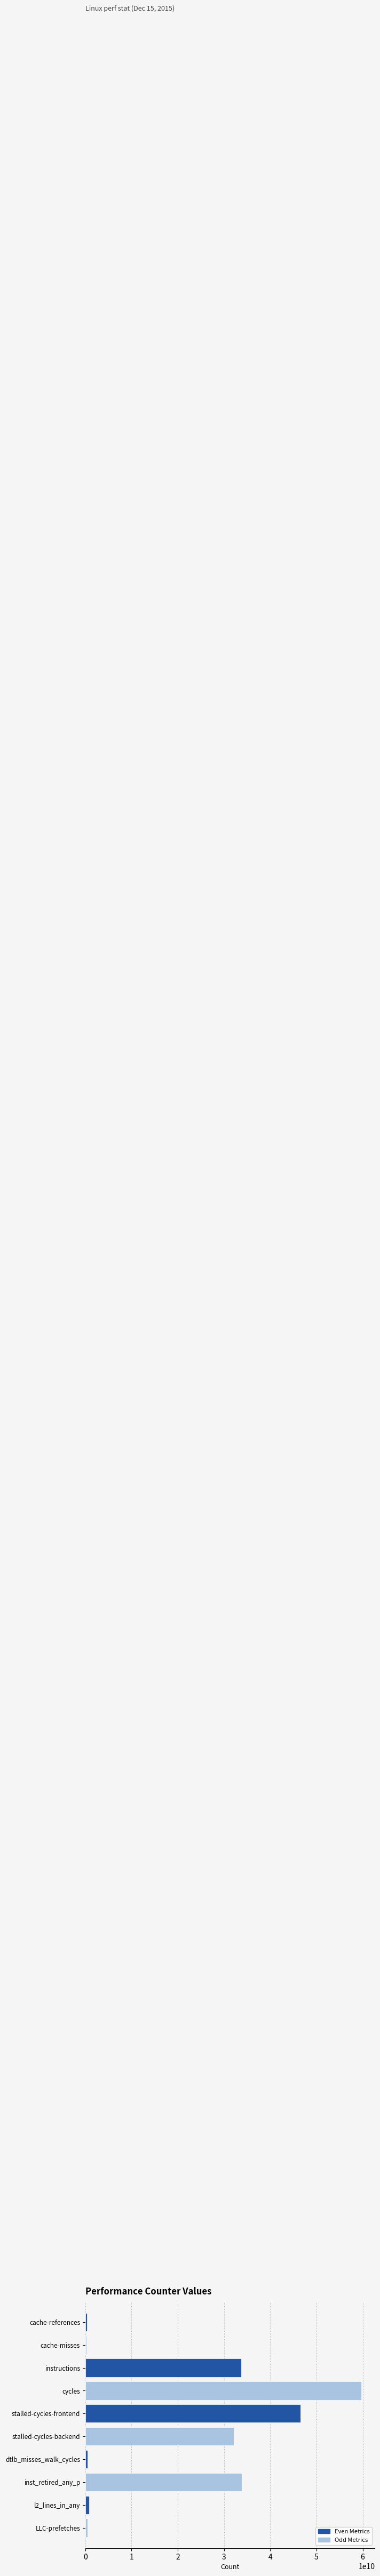

What is the minimum value shown in the chart?

242739378